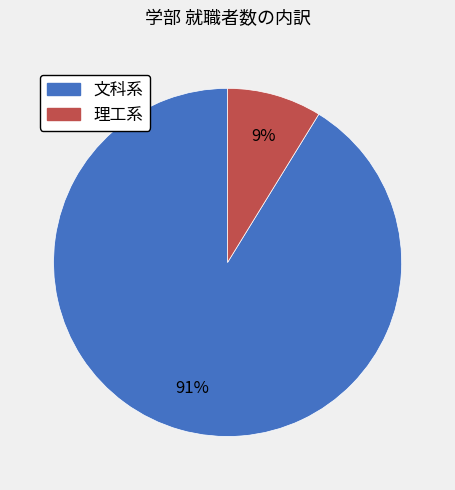

Rank the categories by value from highest to lowest.

文科系, 理工系